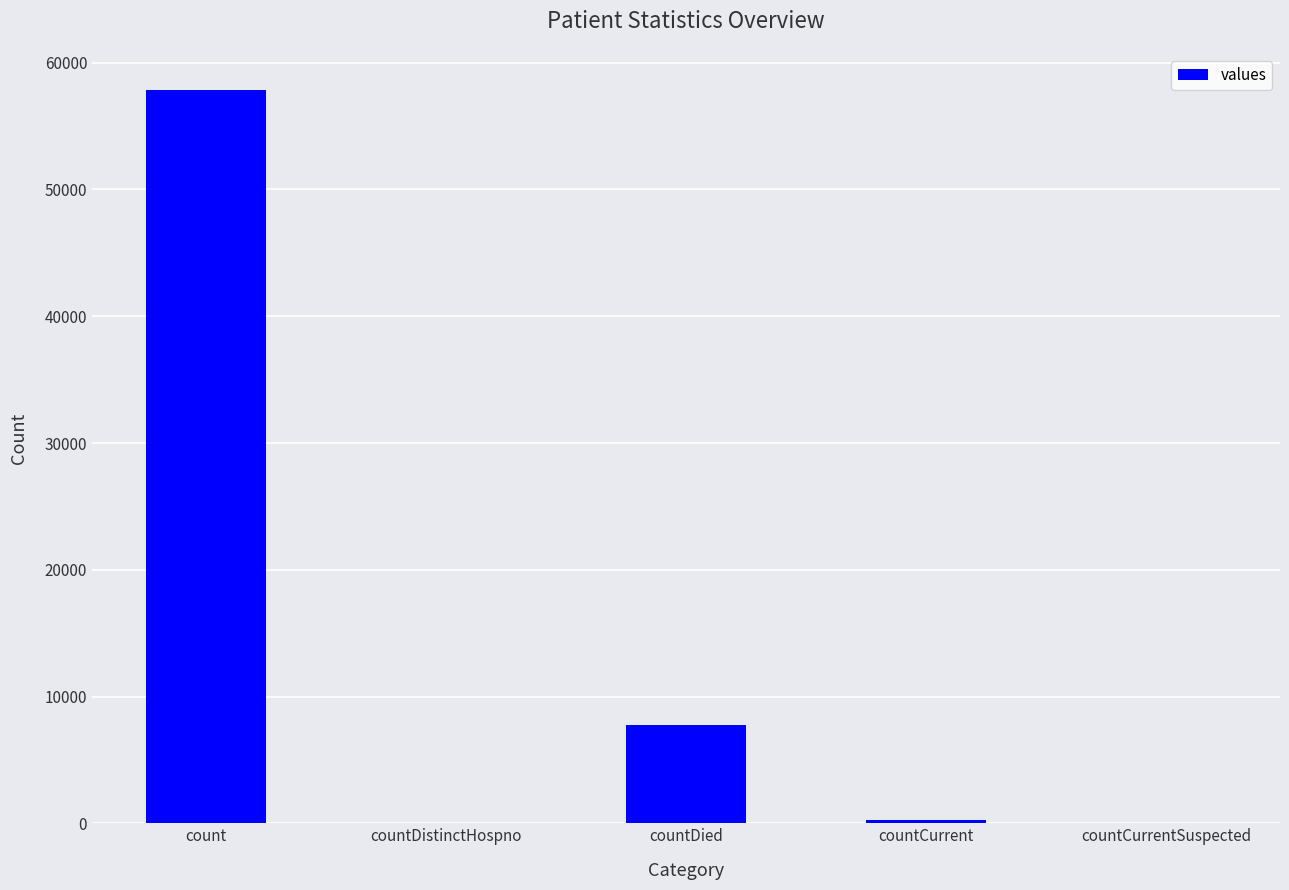

Are the bars horizontal?

No